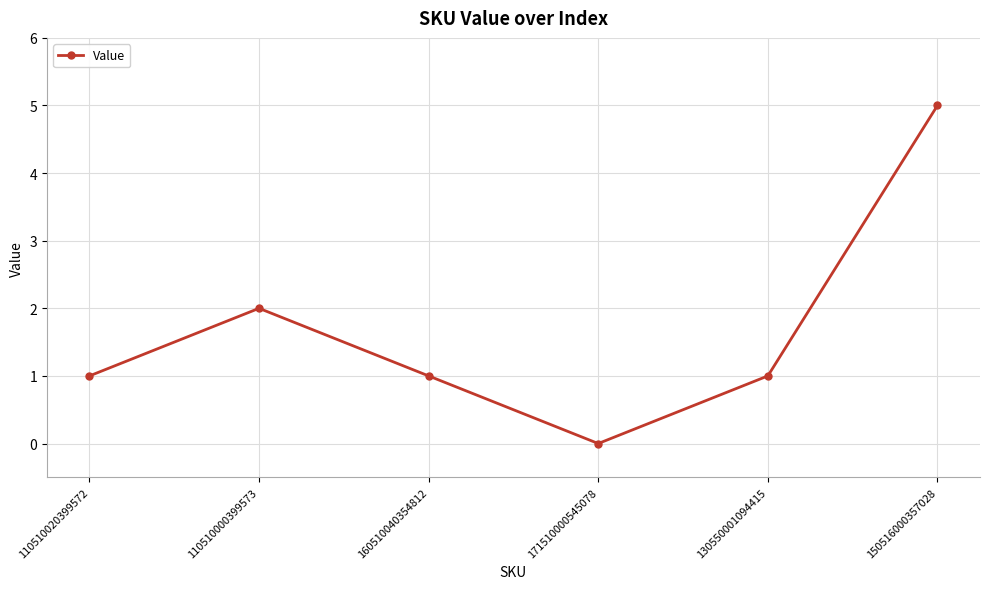

The chart shows a value of 2 at 130550001094415. True or false?

False